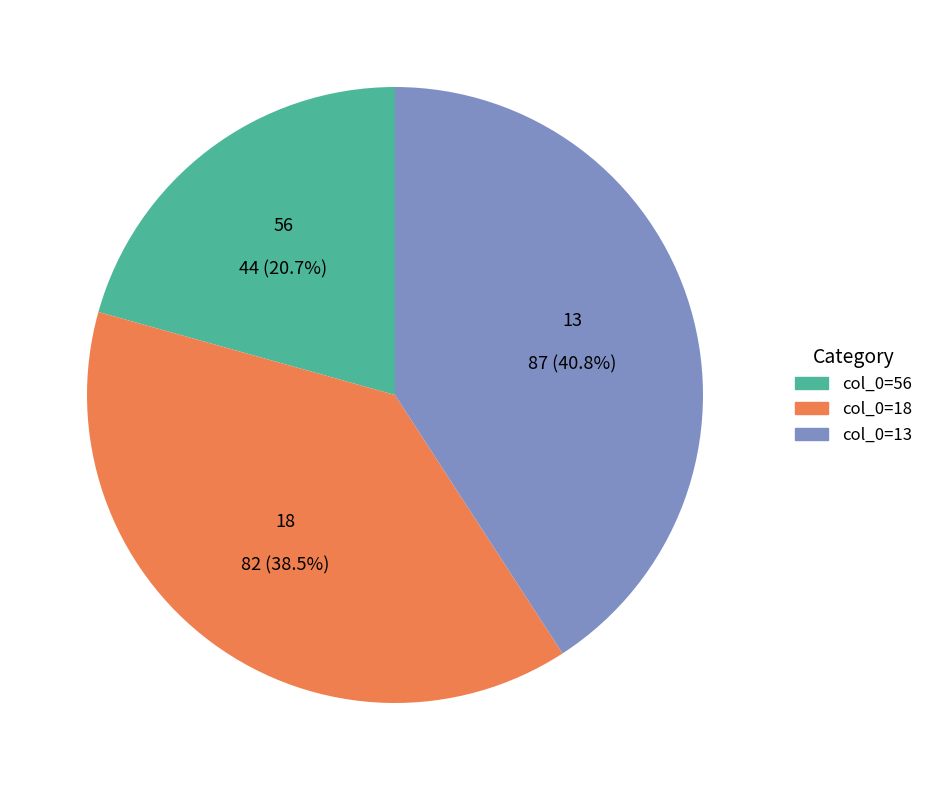

Combined, what portion of the pie is 56 and 13?

61.5%